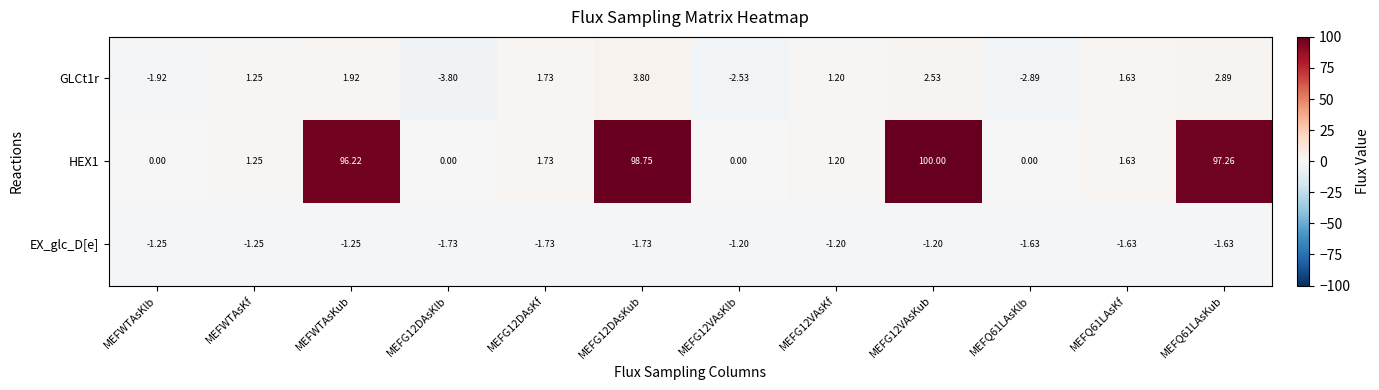

Where is HEX1 nearest to the value 50?

MEFWTAsKub